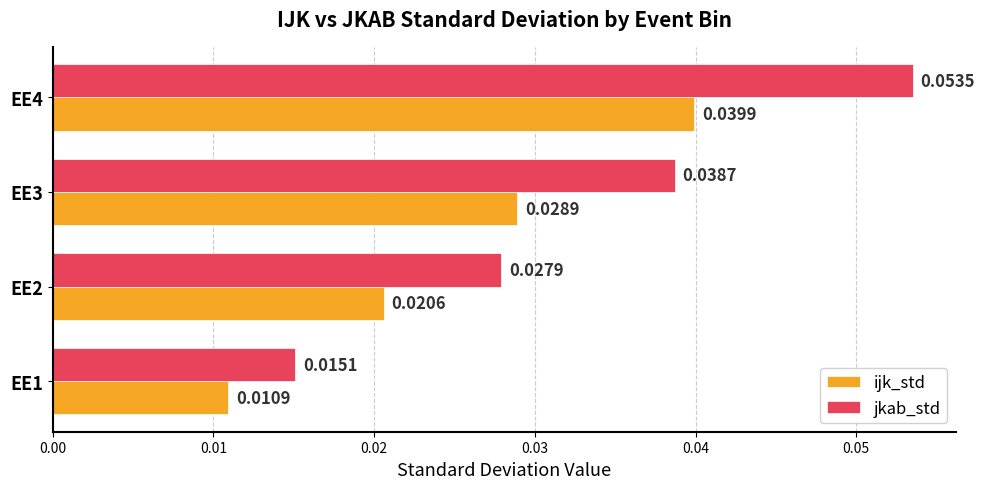

Which series changed the most between EE1 and EE2?

jkab_std